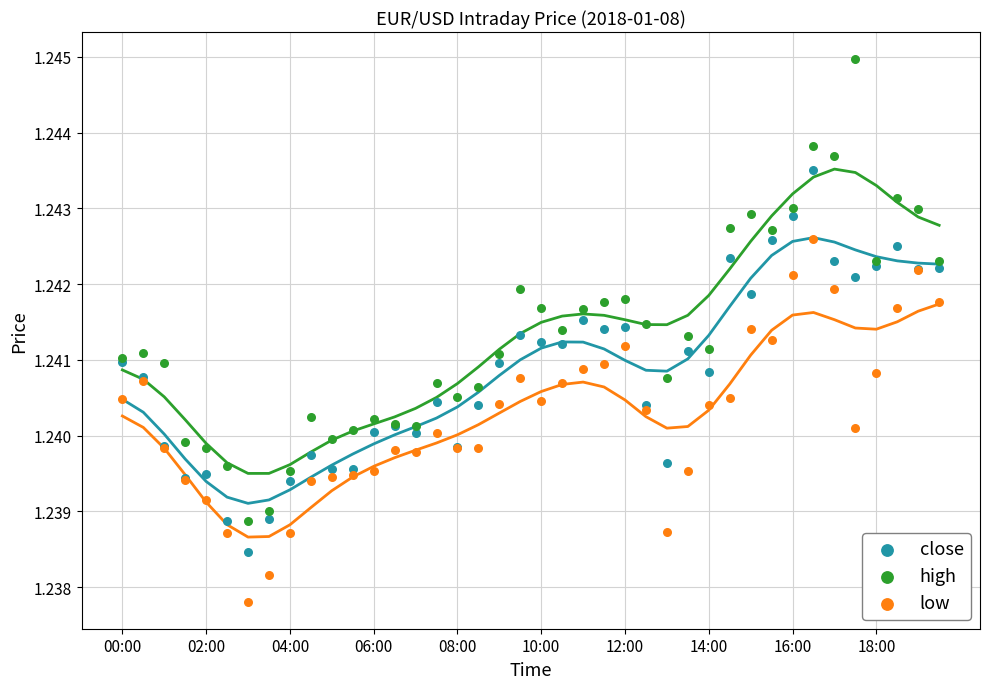

What are all the series names shown in the legend?

close, high, low